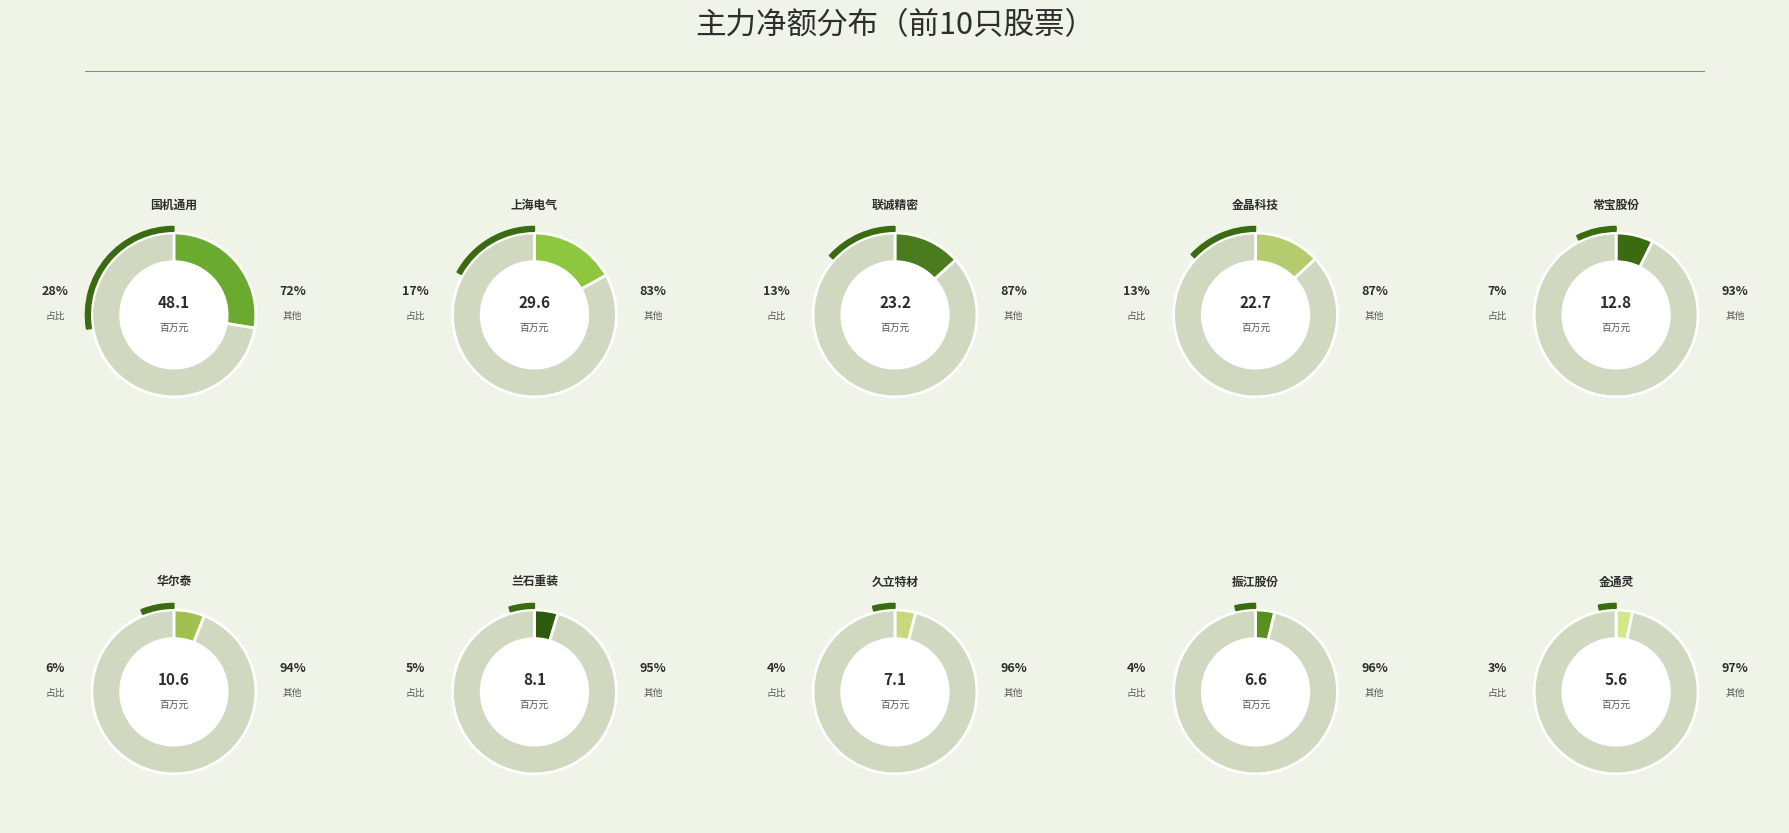

What is the change in value from 金晶科技 to 华尔泰?

-12110448